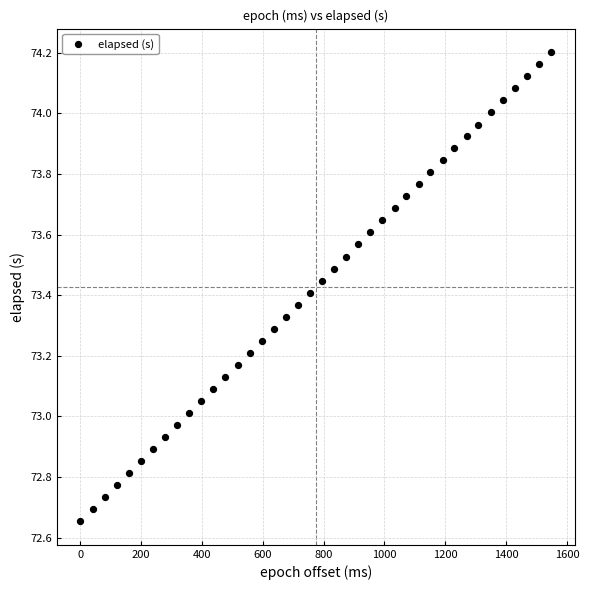

What is the range of Y values (max minus min)?

1.5